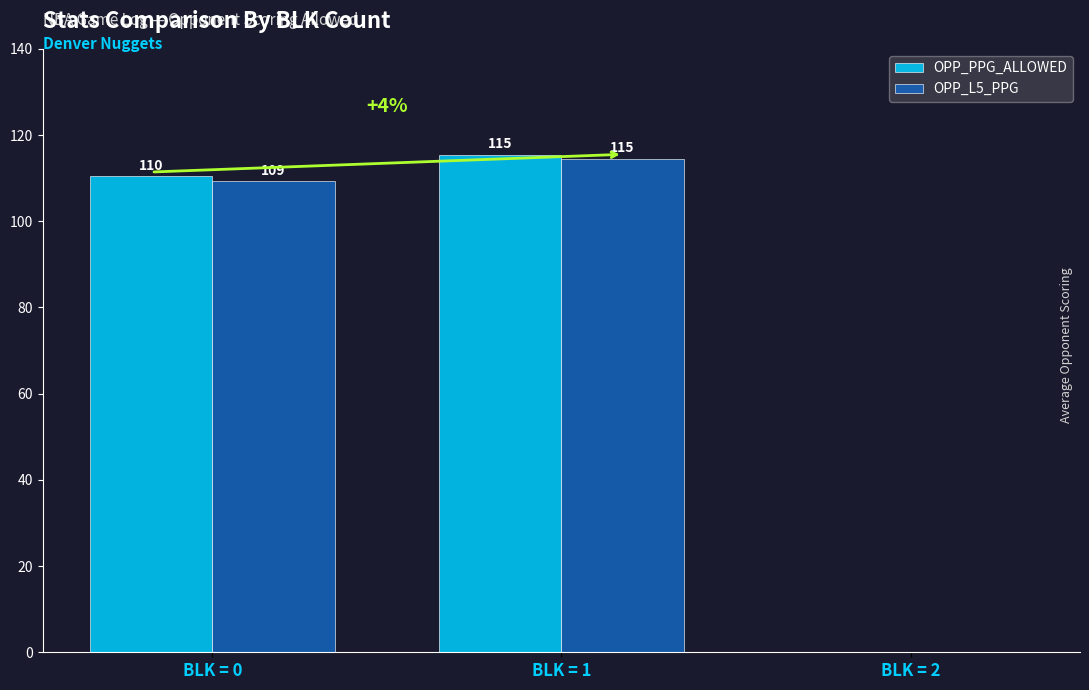

Which series changed the most between BLK = 0 and BLK = 2?

OPP_PPG_ALLOWED